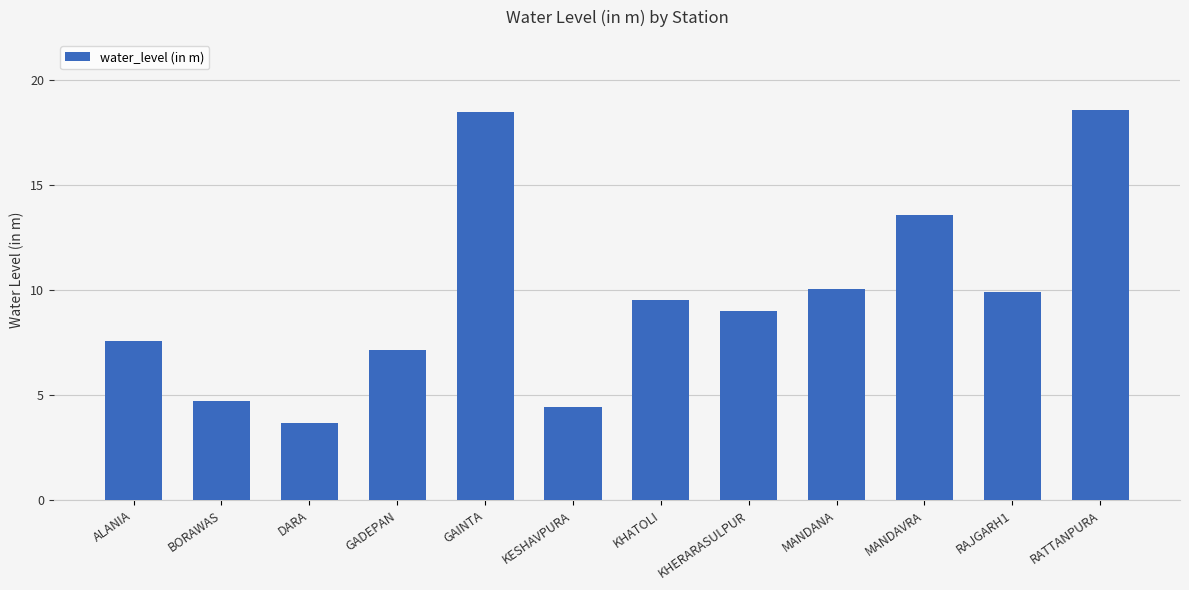

What is the ratio of the value at KESHAVPURA to the value at BORAWAS?

0.9